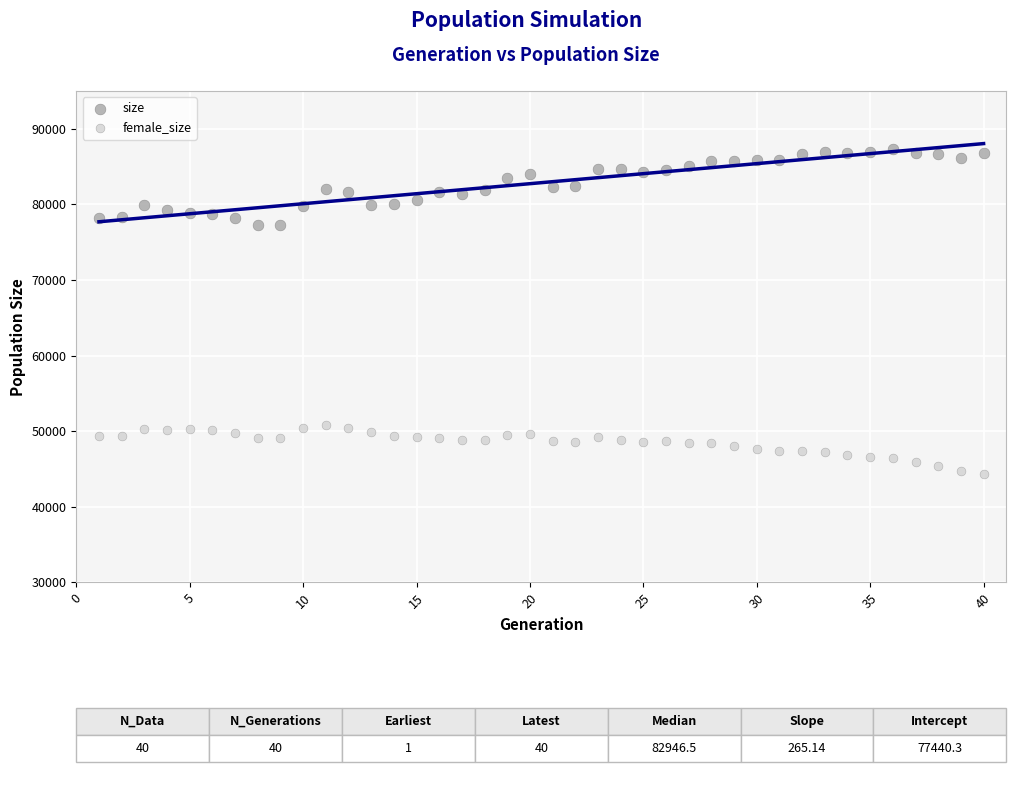

Which series reaches the maximum Y coordinate?

size